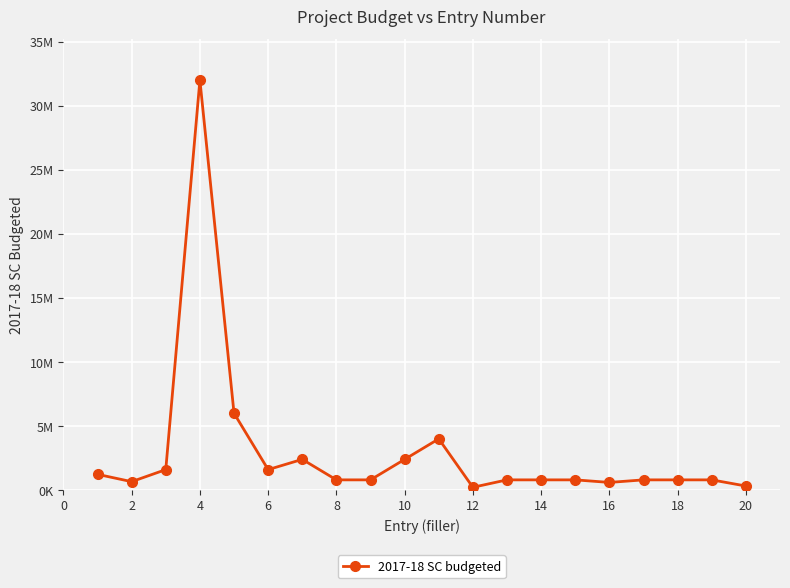

Does the chart have visible grid lines?

Yes